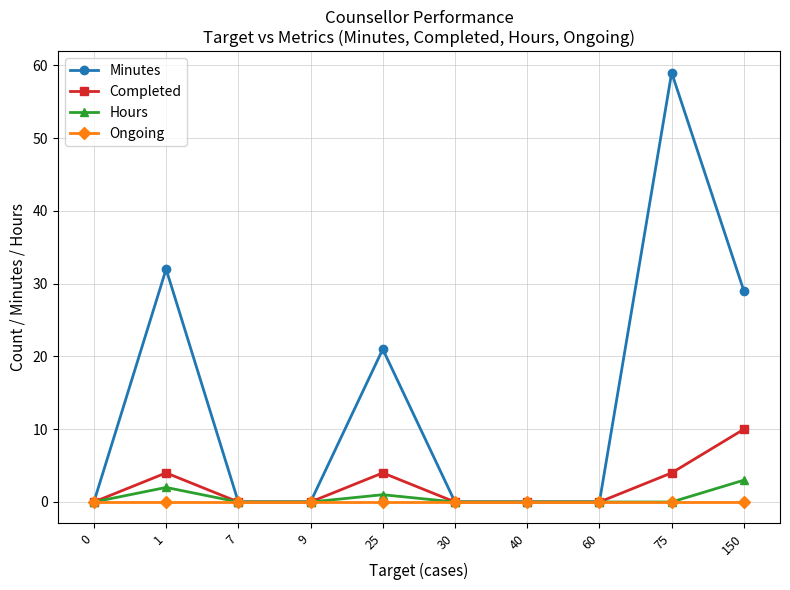

Count the number of data series in this chart.

4